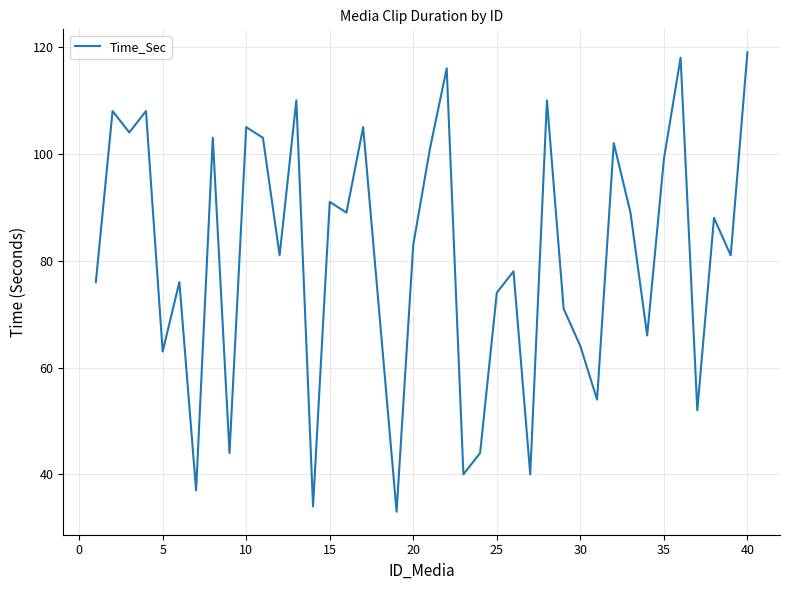

How many lines are shown in the chart?

1